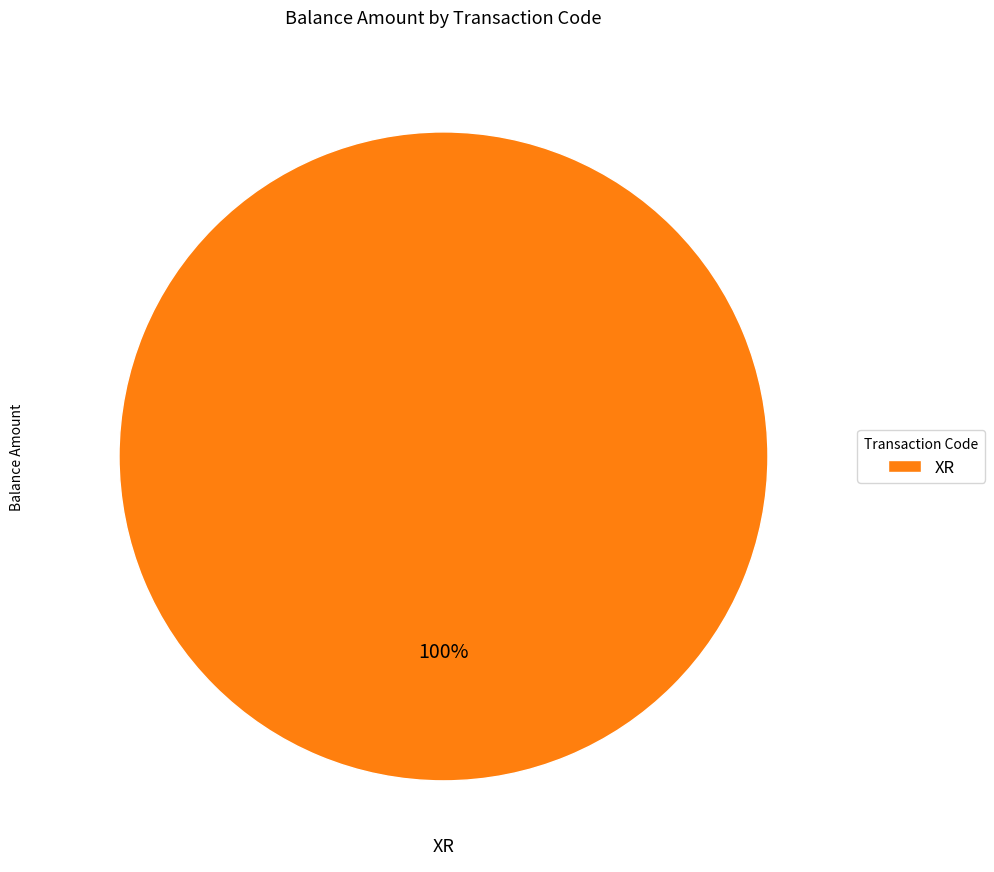

To the nearest percent, what portion does XR represent?

100%